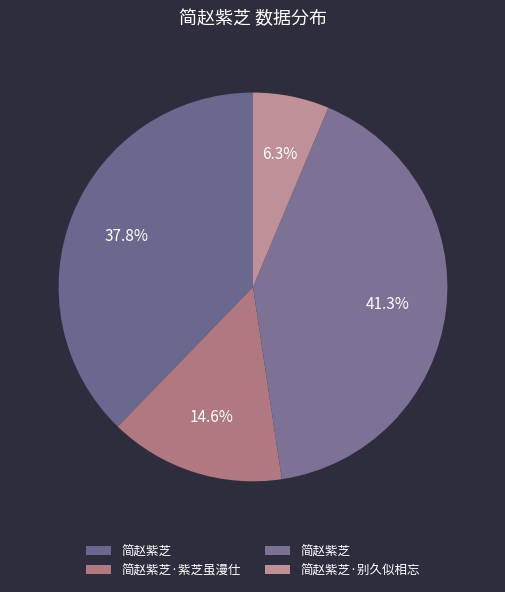

Count the number of slices in the pie.

4